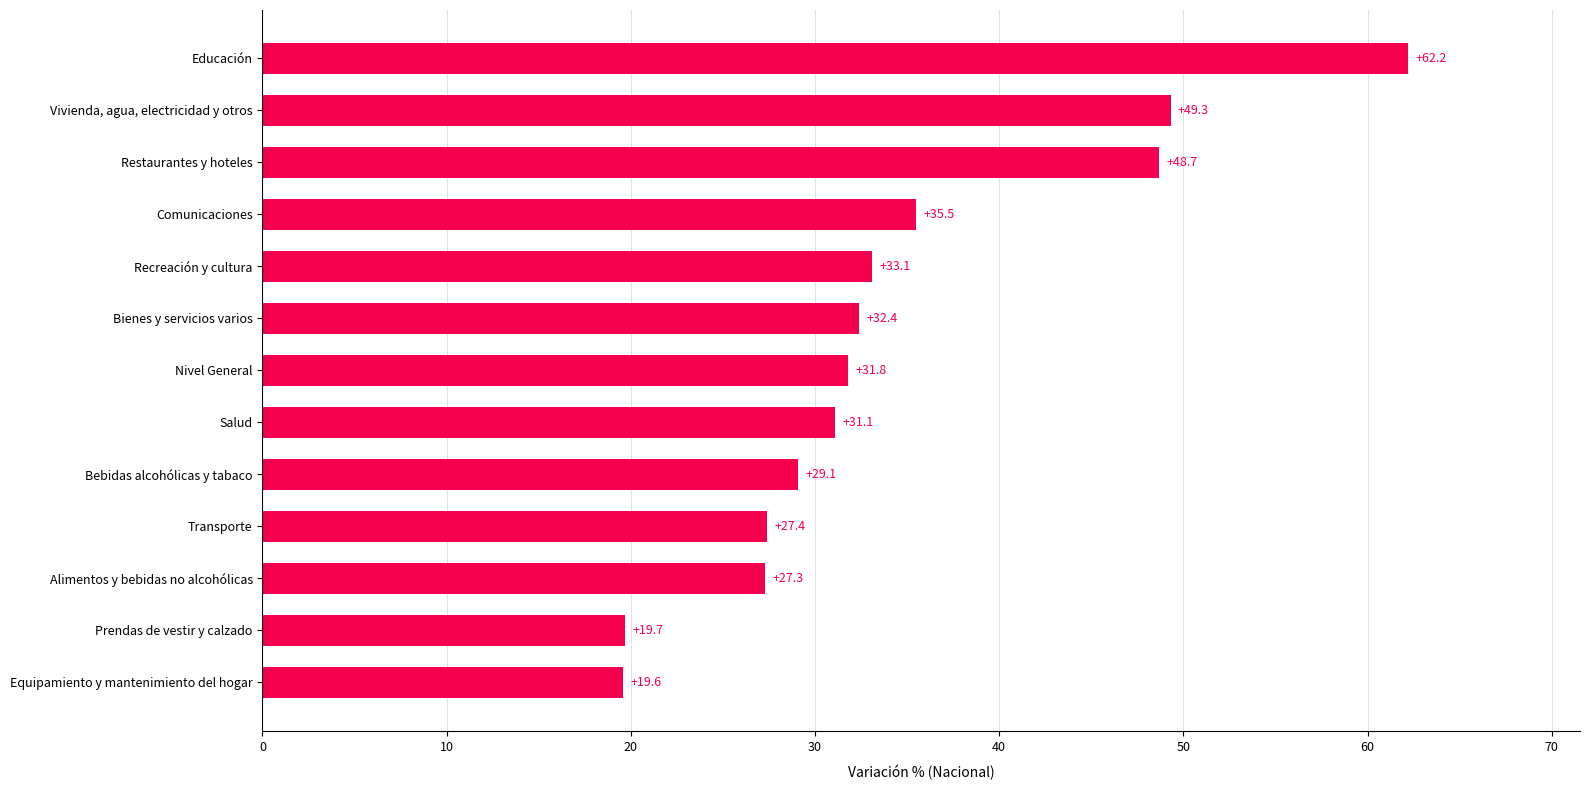

List the labels in order of value, smallest first.

Equipamiento y mantenimiento del hogar, Prendas de vestir y calzado, Alimentos y bebidas no alcohólicas, Transporte, Bebidas alcohólicas y tabaco, Salud, Nivel General, Bienes y servicios varios, Recreación y cultura, Comunicaciones, Restaurantes y hoteles, Vivienda, agua, electricidad y otros, Educación